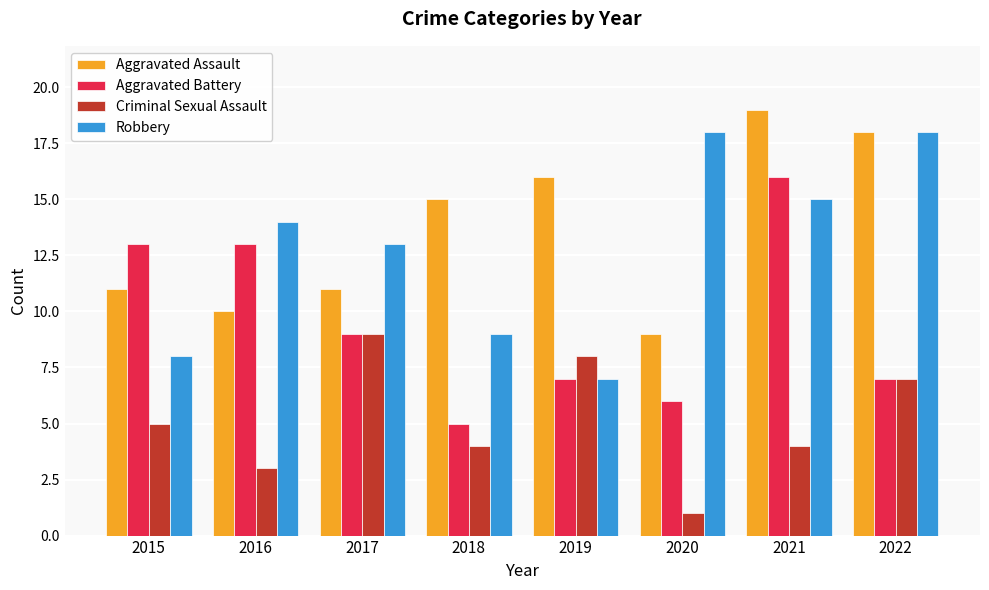

Reading right to left, transcribe all the data shown in this chart.

Aggravated Assault: 18	19	9	16	15	11	10	11
Aggravated Battery: 7	16	6	7	5	9	13	13
Criminal Sexual Assault: 7	4	1	8	4	9	3	5
Robbery: 18	15	18	7	9	13	14	8